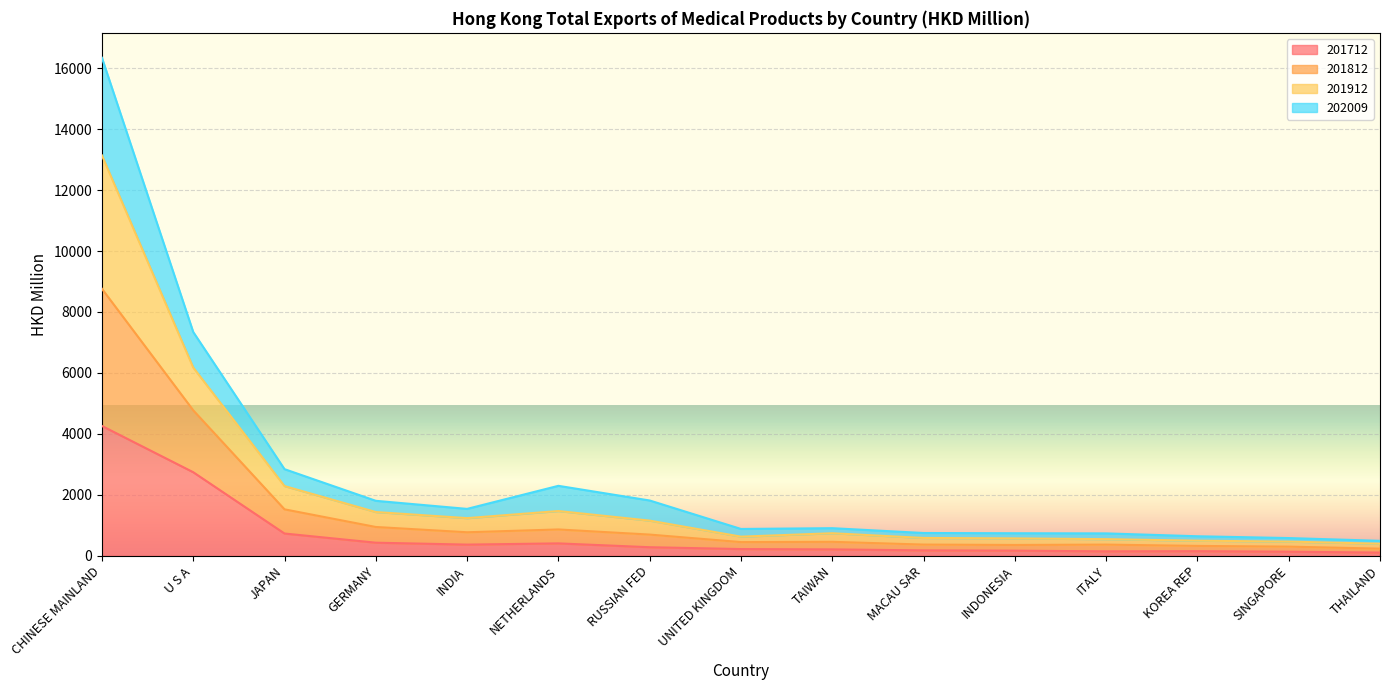

The 201712 series shows 730.8 at JAPAN. True or false?

True